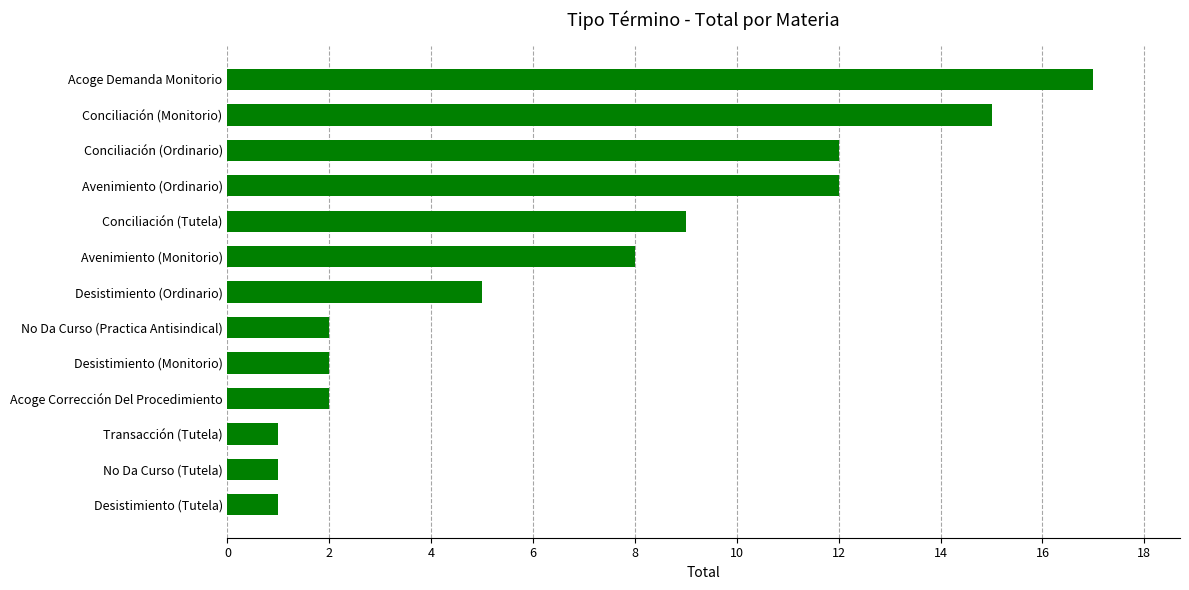

What is the greatest value displayed?

17